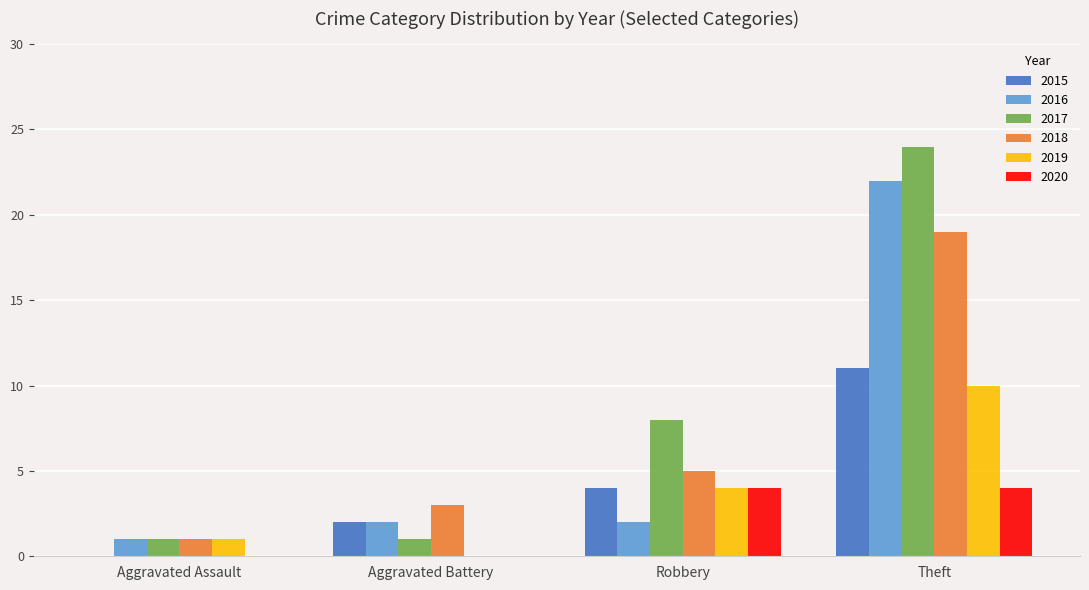

What is the sum of the 2016 values at Robbery and Aggravated Assault?

3